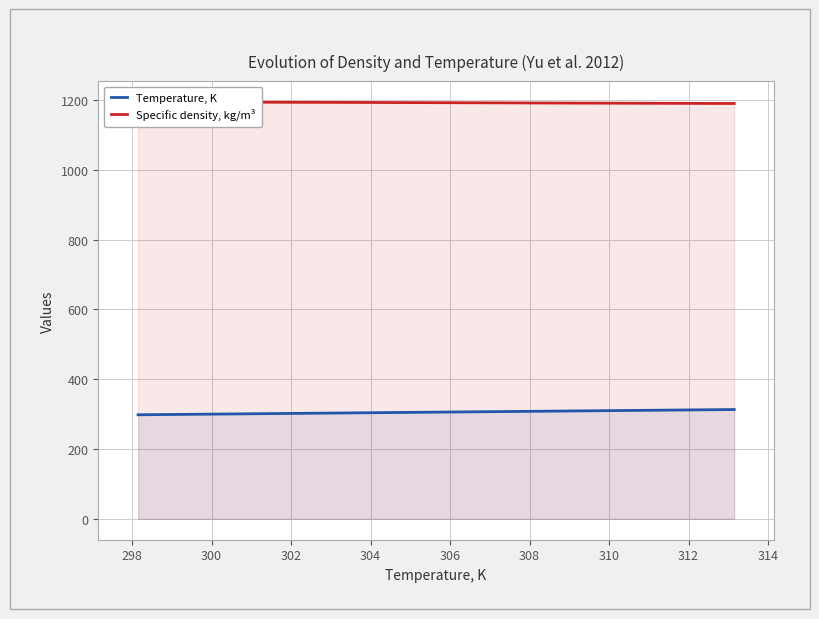

True or false: Specific density, kg/m³ has more than 0 points higher than both neighbors.

False